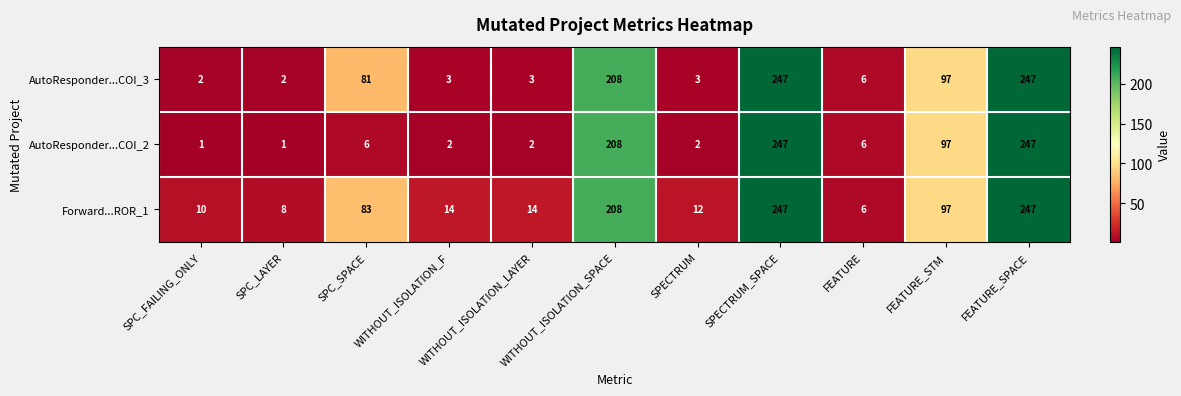

How many categories are shown in the chart?

11